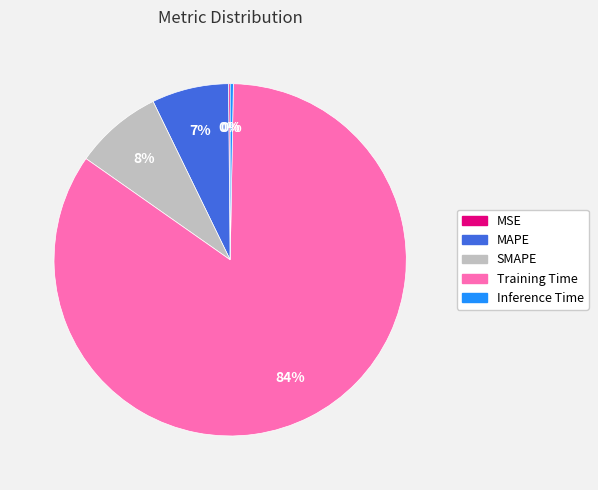

Which has a higher value, Inference Time or Training Time?

Training Time